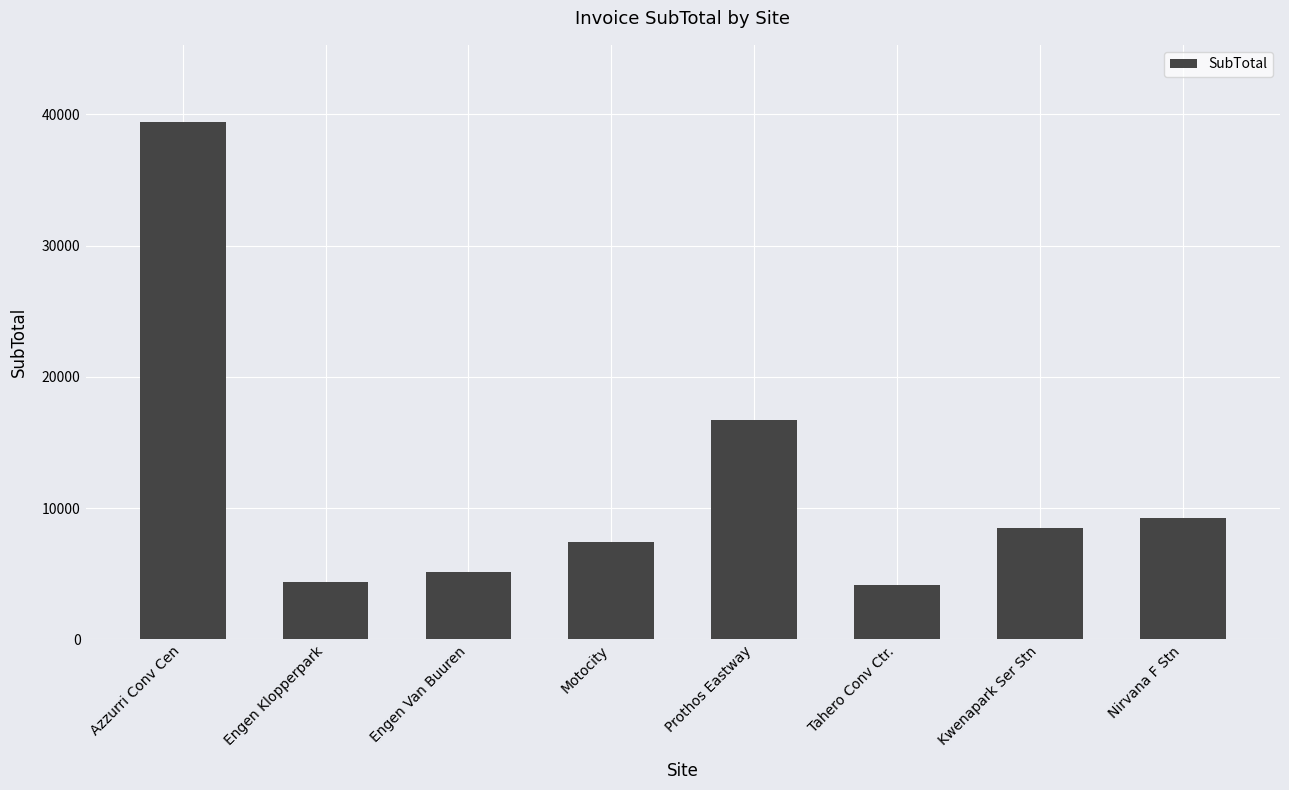

Count the number of values greater than 8454.

4